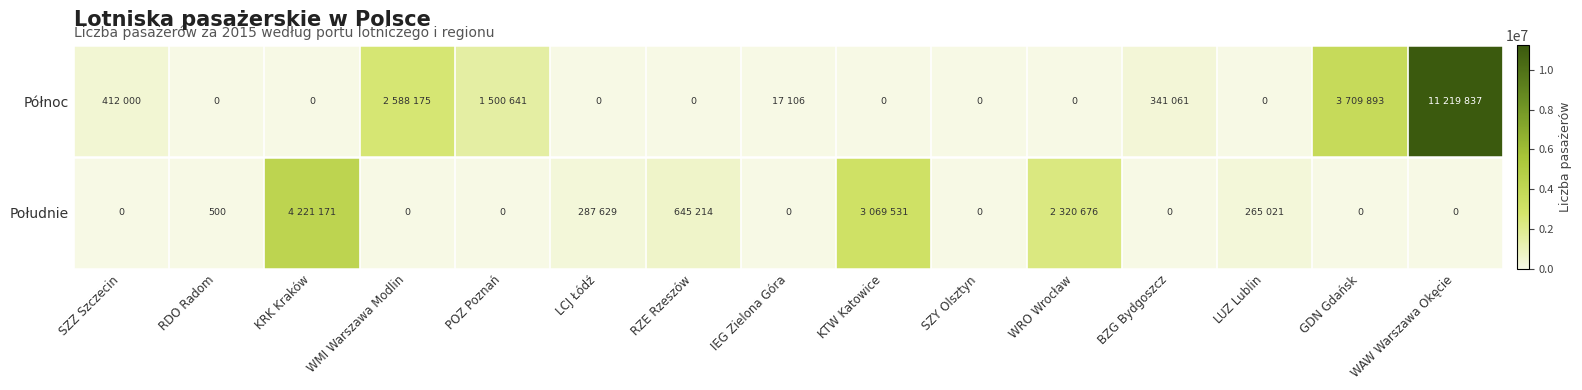

Is it true that Południe equals 0 at SZZ Szczecin?

True